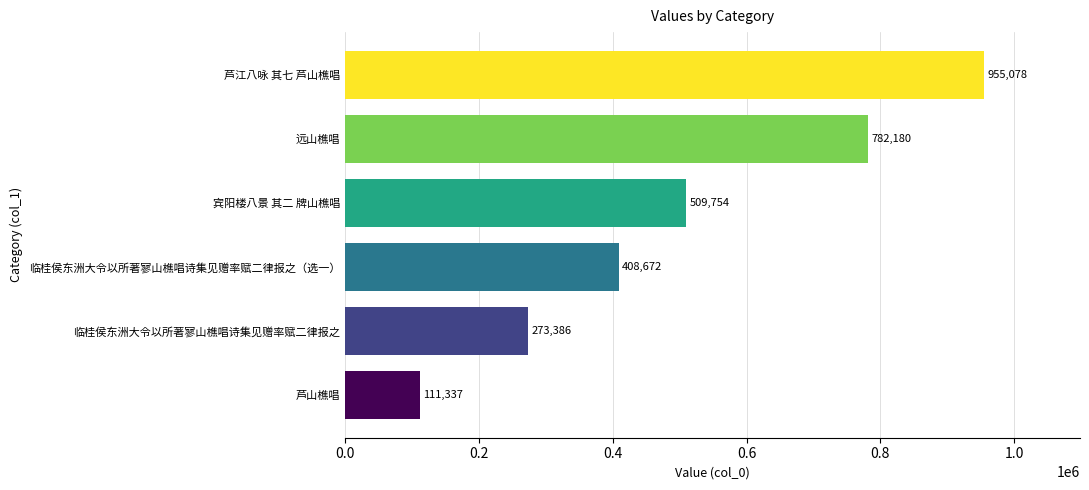

How many values are between 273386 and 782180?

4